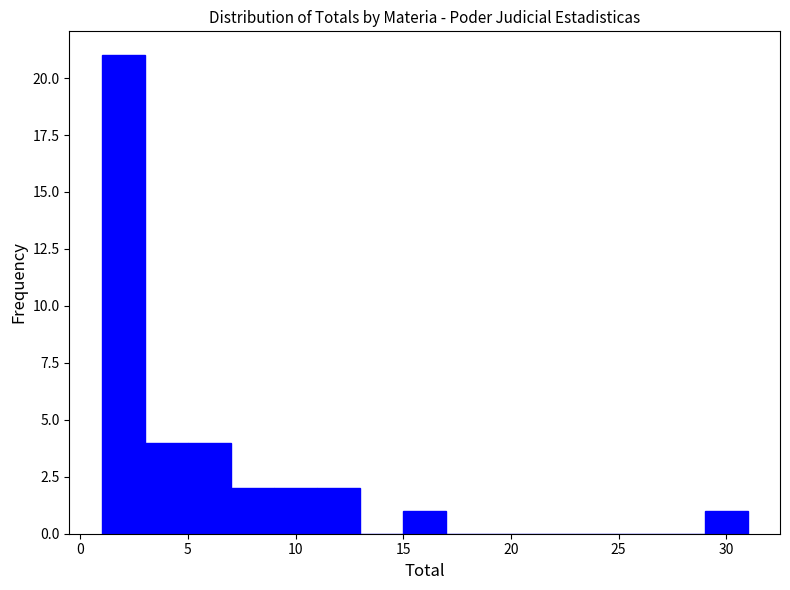

Reading left to right, list every bar in this chart as the range it spans on the x-axis followed by its height. The values are not printed on the chart, so give them approximately, as read against the axis.

1 to 3: 21
3 to 5: 4
5 to 7: 4
7 to 9: 2
9 to 11: 2
11 to 13: 2
13 to 15: 0
15 to 17: 1
17 to 19: 0
19 to 21: 0
21 to 23: 0
23 to 25: 0
25 to 27: 0
27 to 29: 0
29 to 31: 1